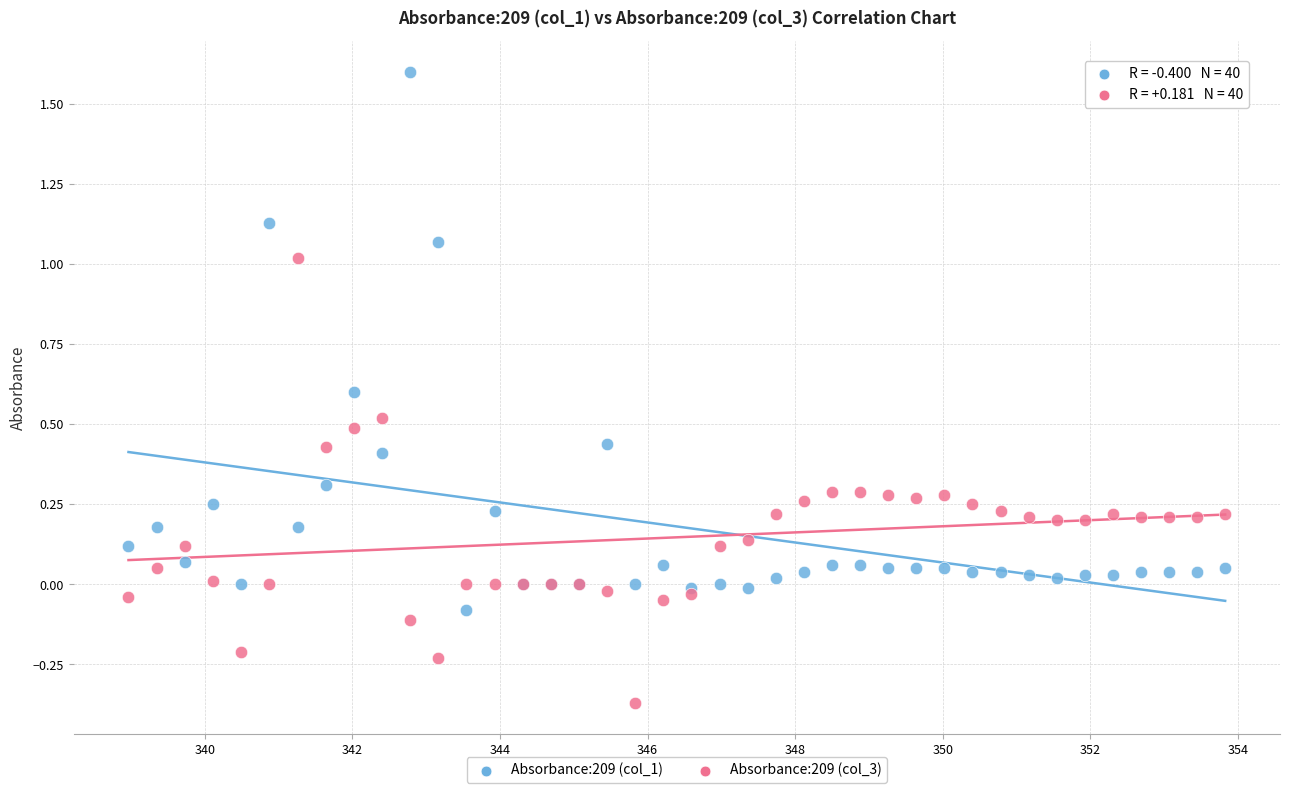

Which series has the widest spread of Y values?

Absorbance:209 (col_1)